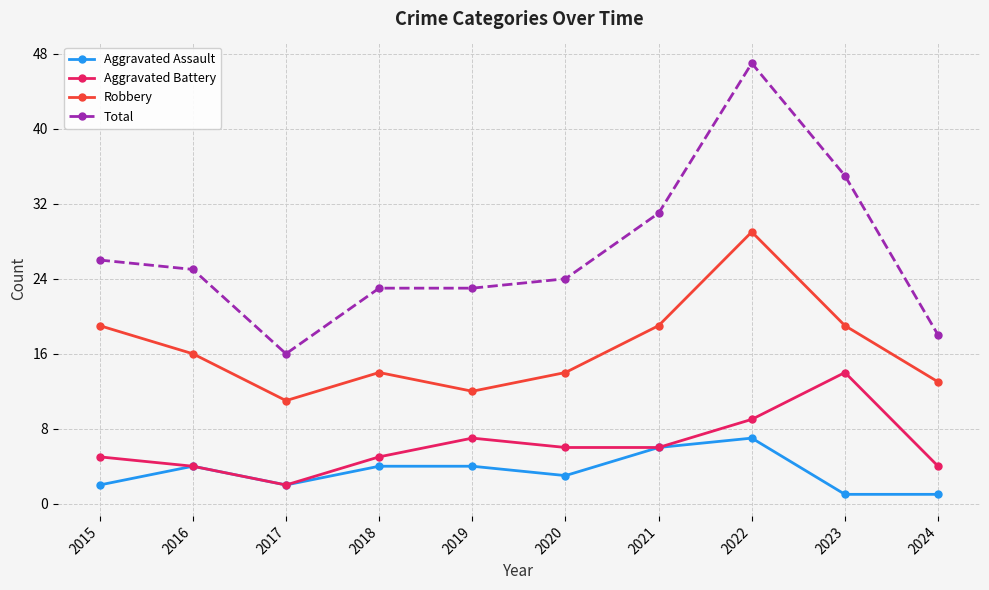

What are all the series names shown in the legend?

Aggravated Assault, Aggravated Battery, Robbery, Total